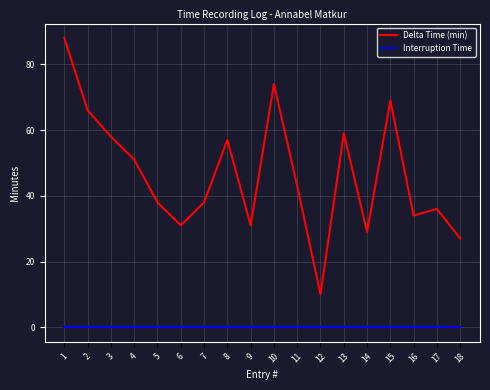

The Interruption Time series shows 0.0 at 8. True or false?

True